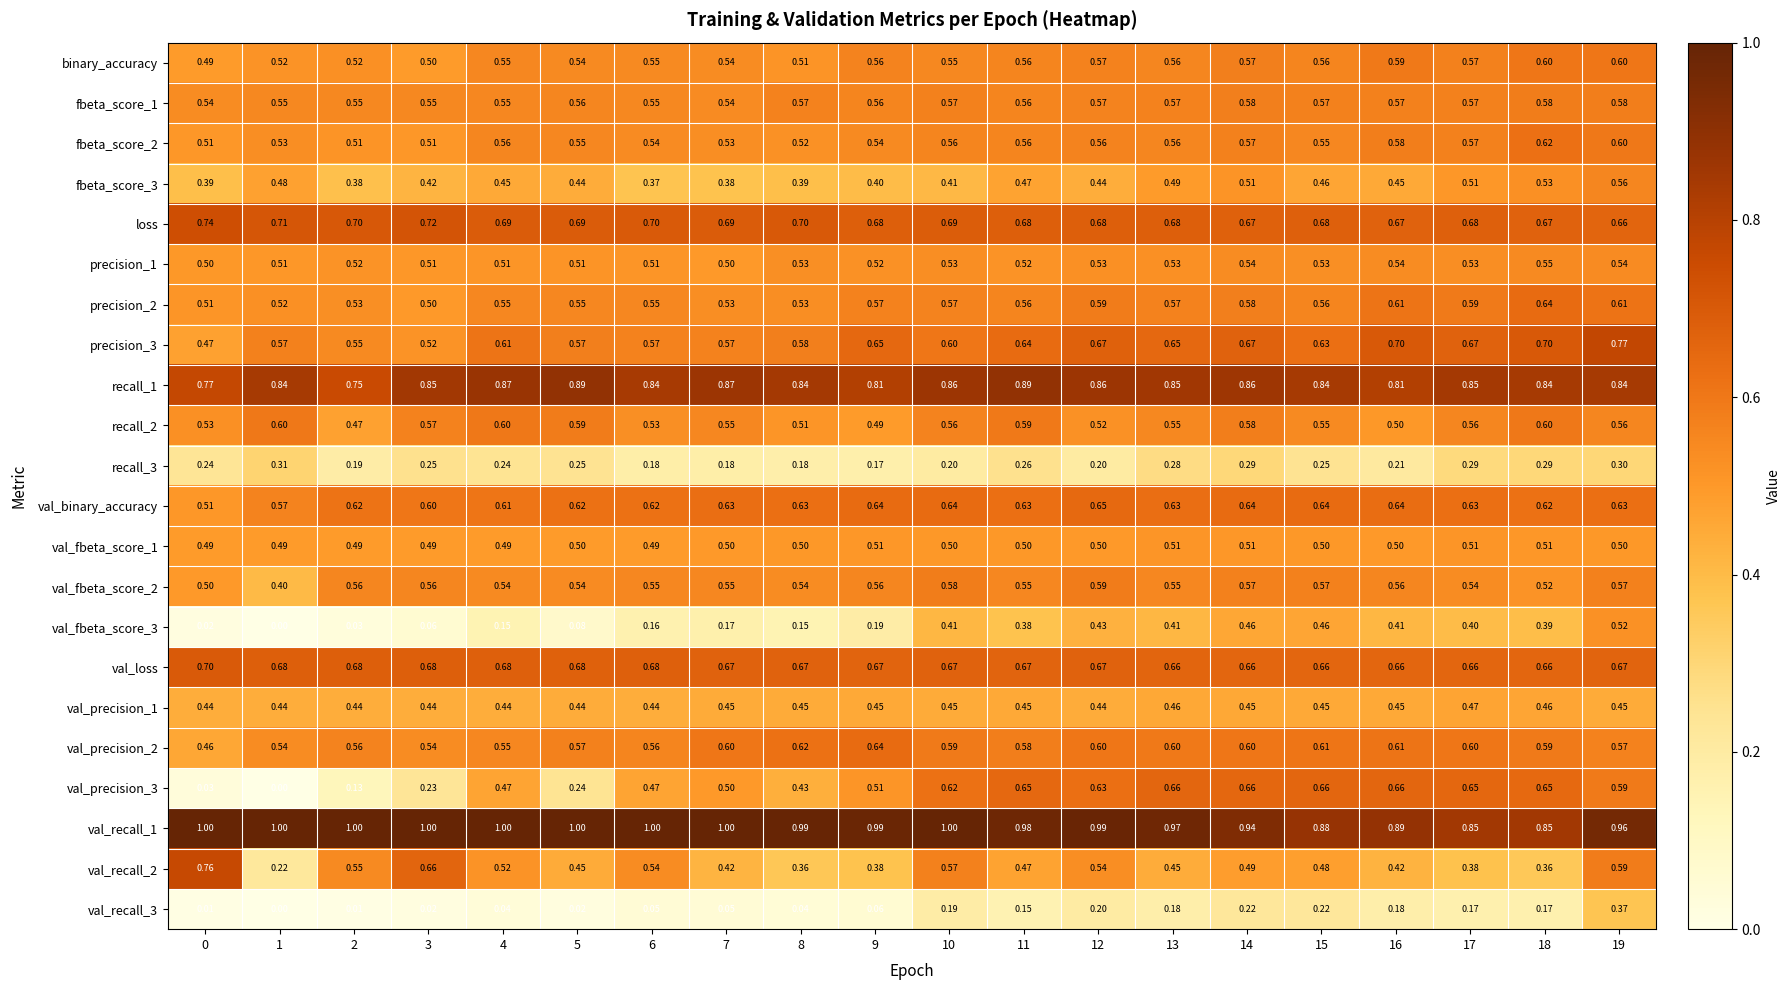

How many categories are shown in the chart?

20